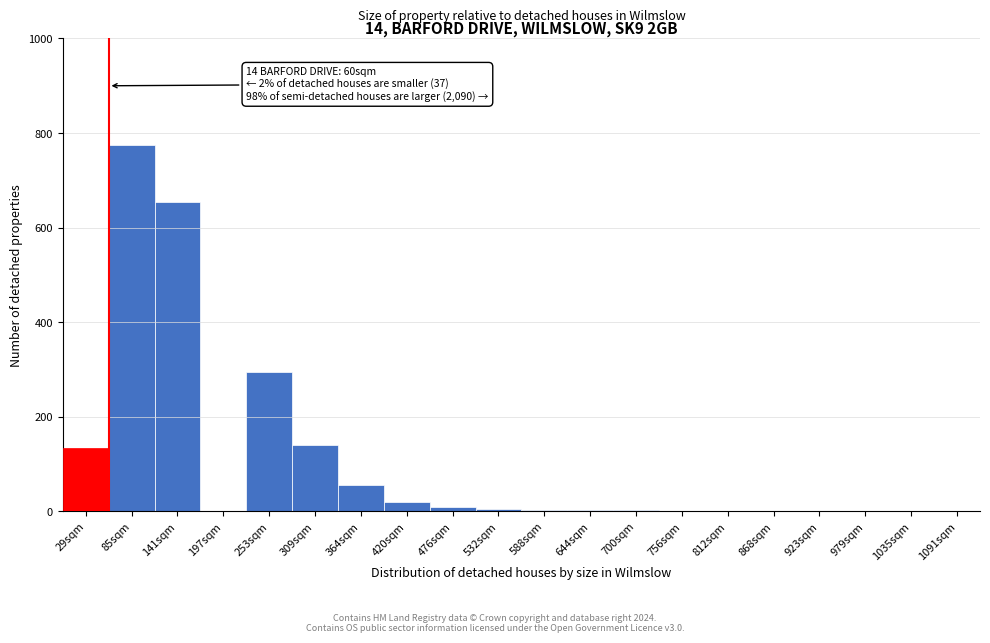

Is it true that the value at 420sqm is 20?

True